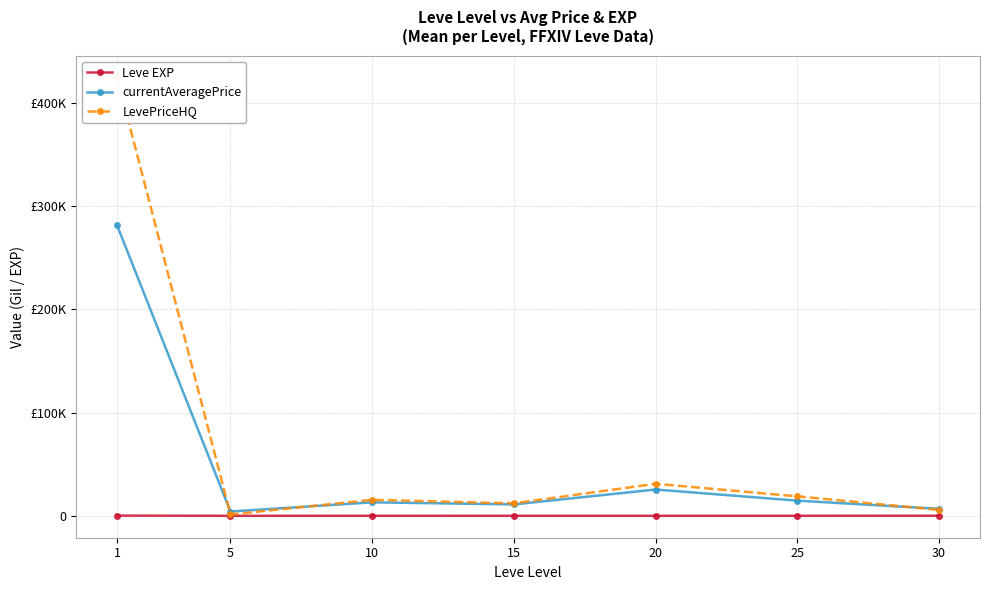

After their last crossing, which series has the higher values: currentAveragePrice or LevePriceHQ?

currentAveragePrice